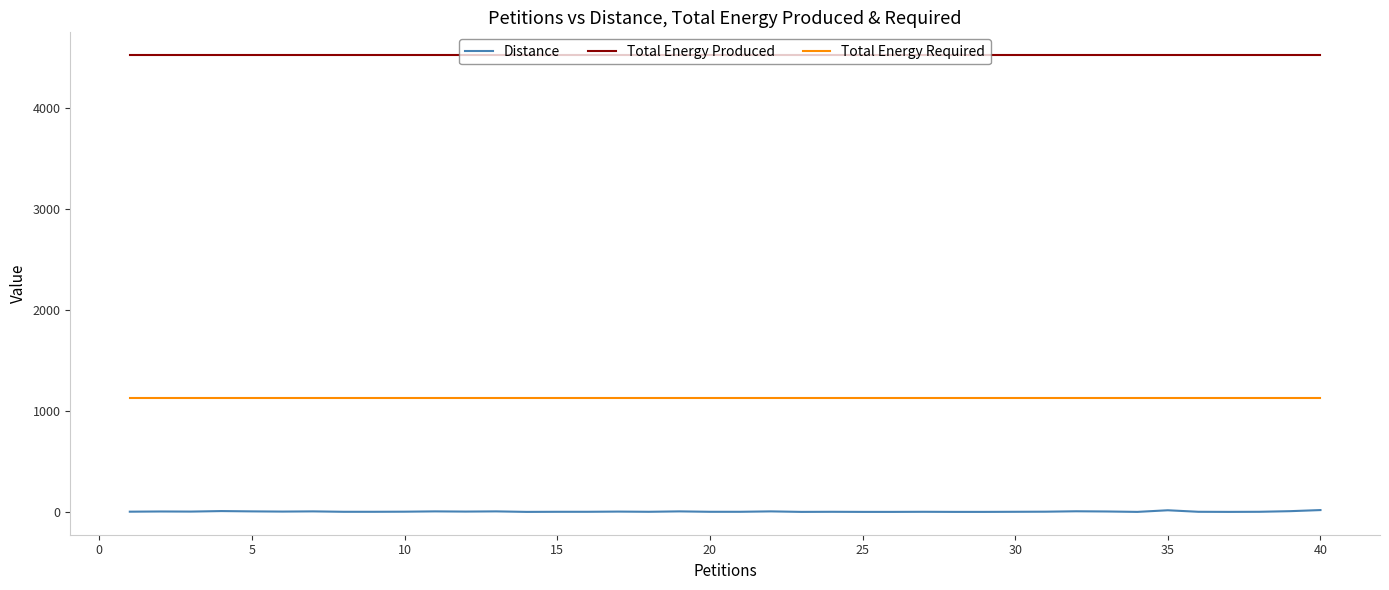

What is the lowest value of the Total Energy Produced series?

4520